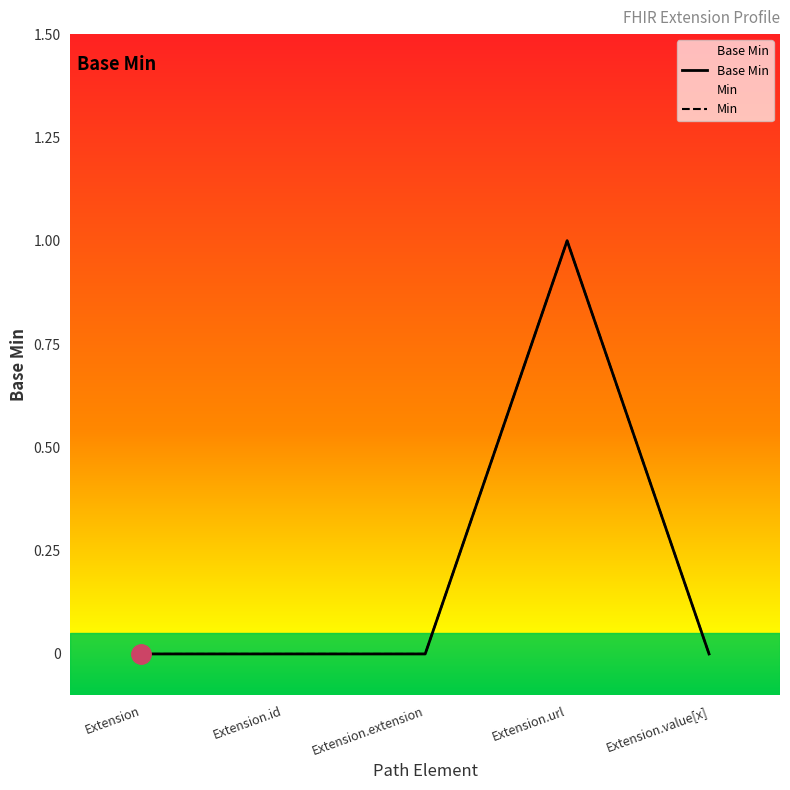

Rank the categories by value from highest to lowest.

Extension.url, Extension, Extension.id, Extension.extension, Extension.value[x]